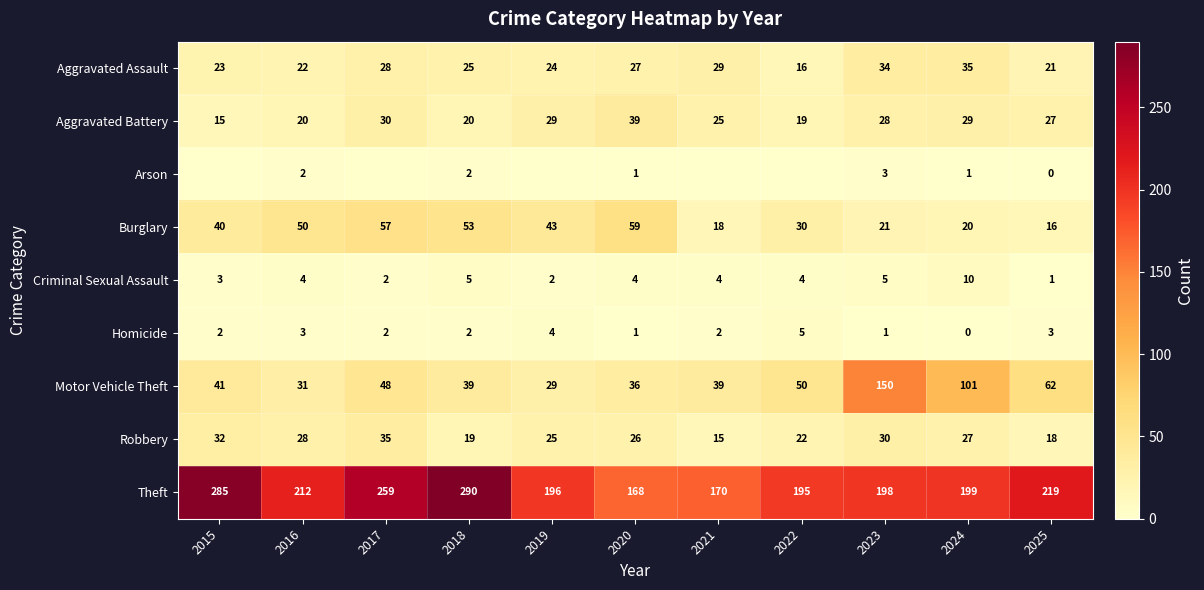

Between 2021 and 2020, which is larger?

2021